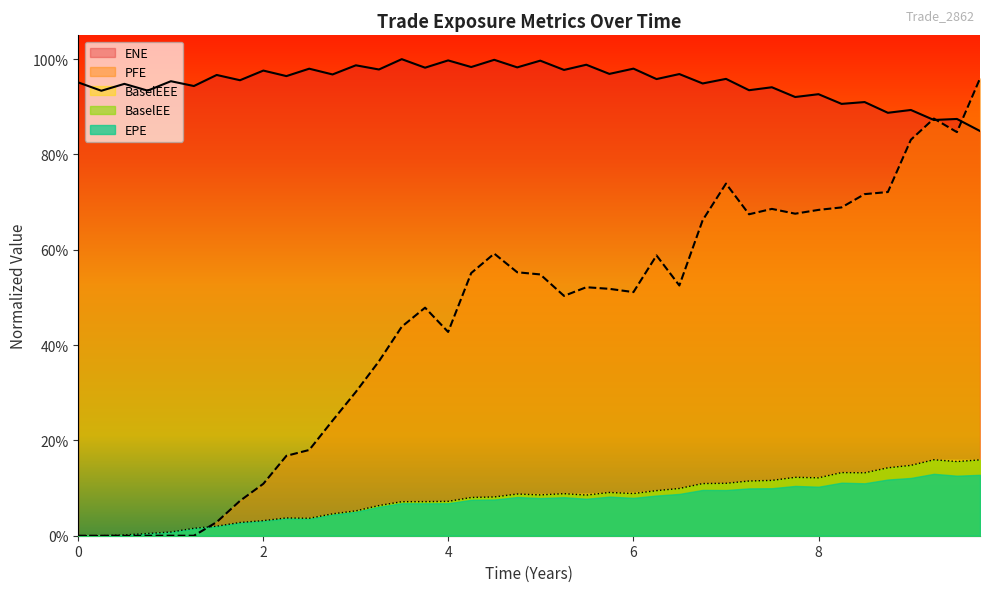

What is the label of the 16th point from the right?

6.0